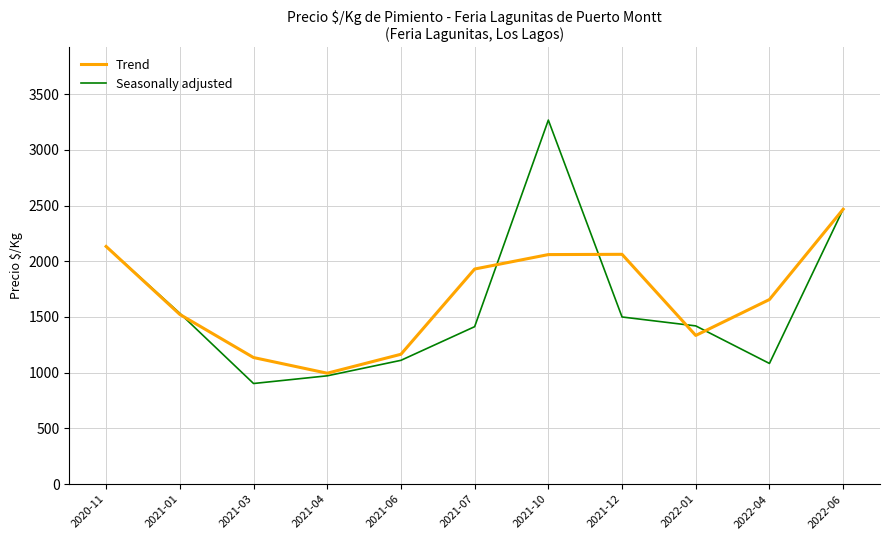

How many interior local peaks does the Trend series have?

1